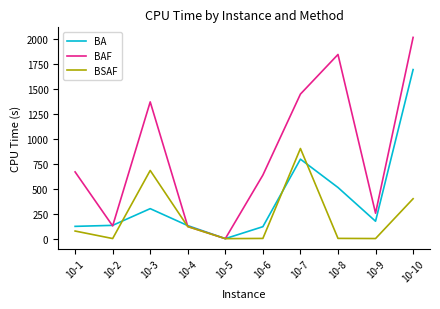

True or false: BA and BSAF intersect in this chart.

True